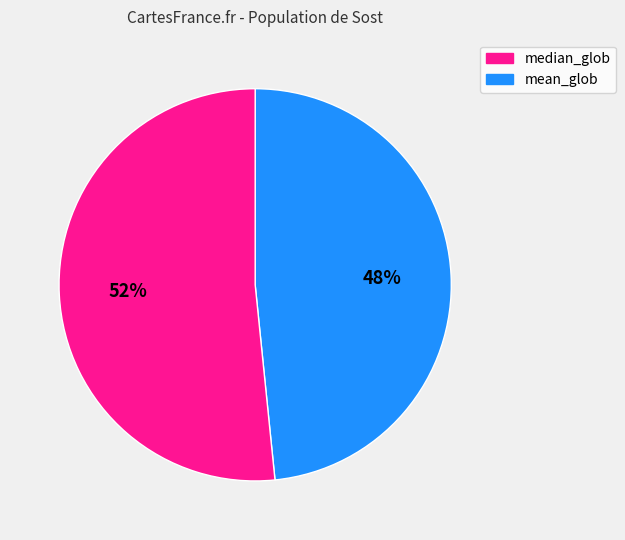

What is the largest slice in the pie chart?

mean_glob